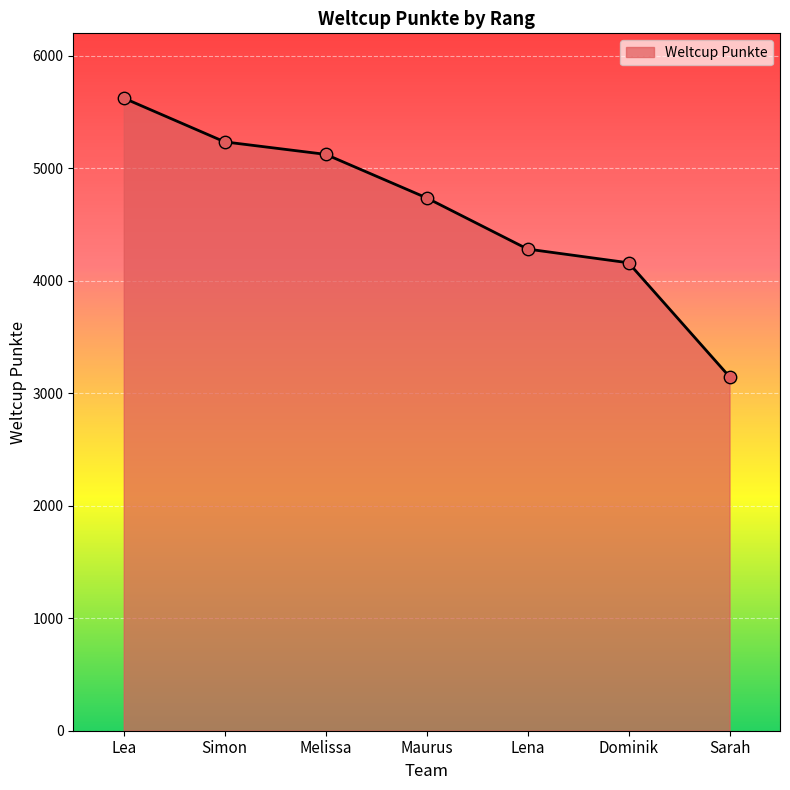

Between Lena and Sarah, which is larger?

Lena